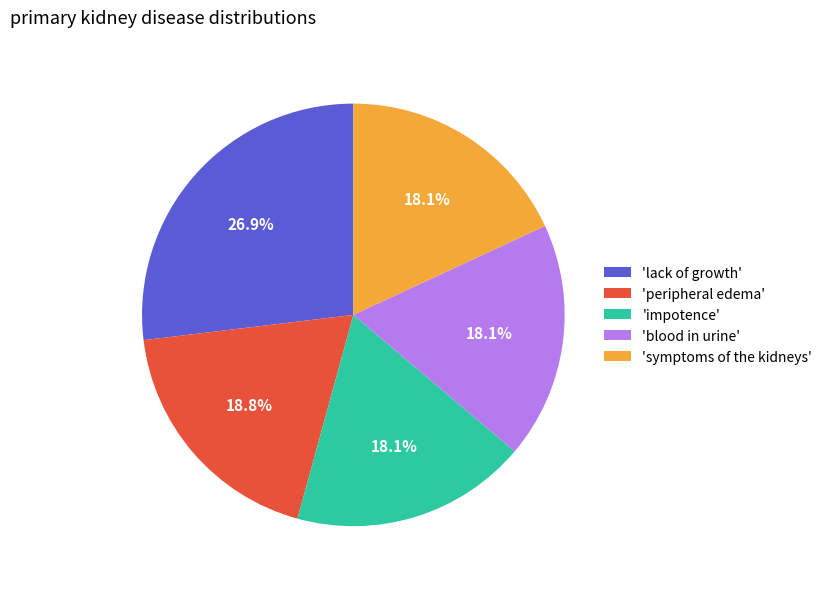

Which category has the biggest portion of the pie?

'lack of growth'